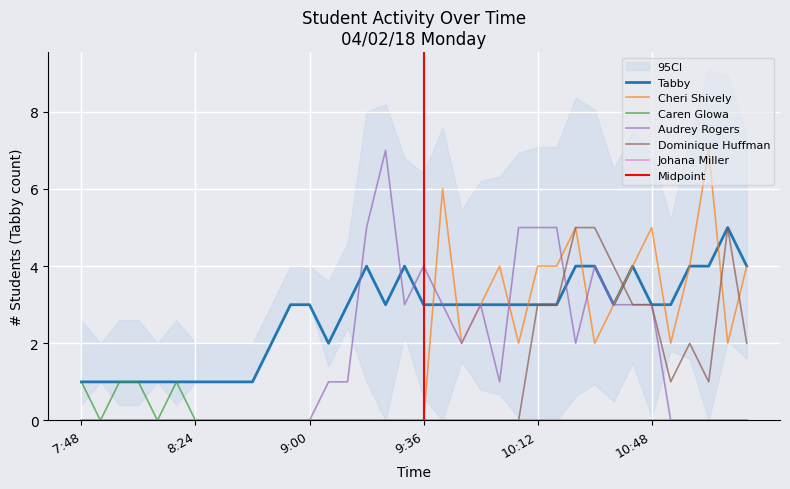

What position from the right is 8:06?

33